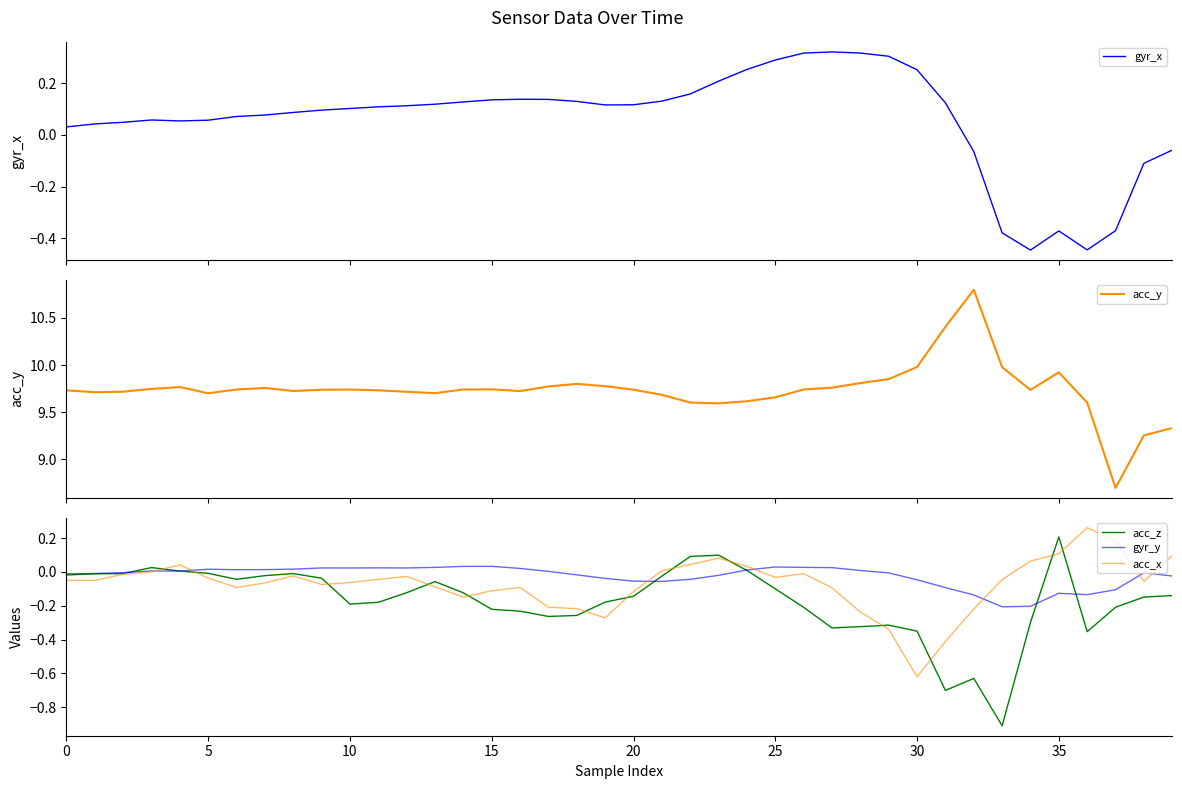

What is the difference between the highest and lowest values at 18?

10.1